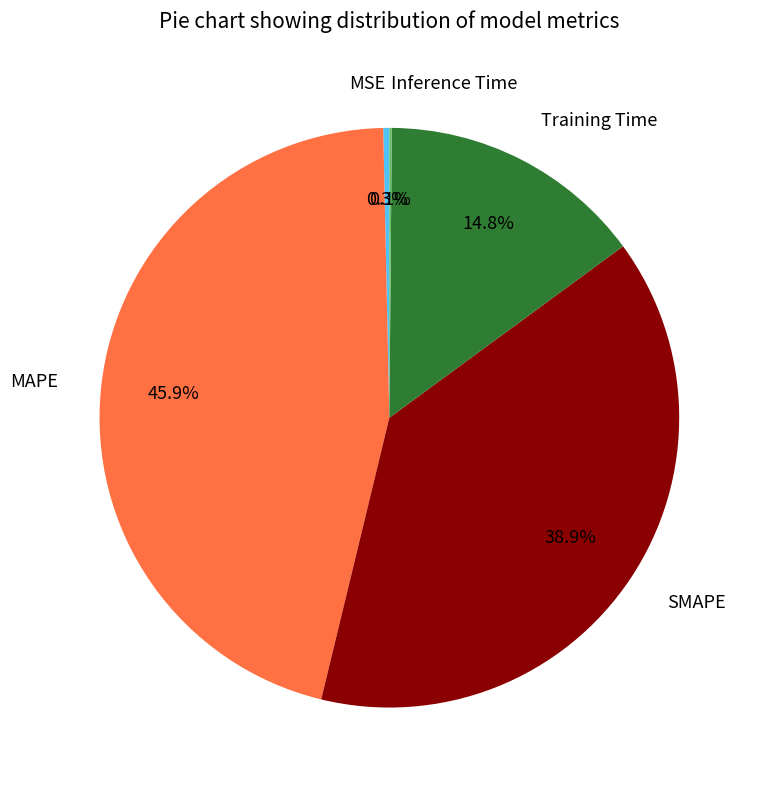

Is there a majority slice in this chart?

No